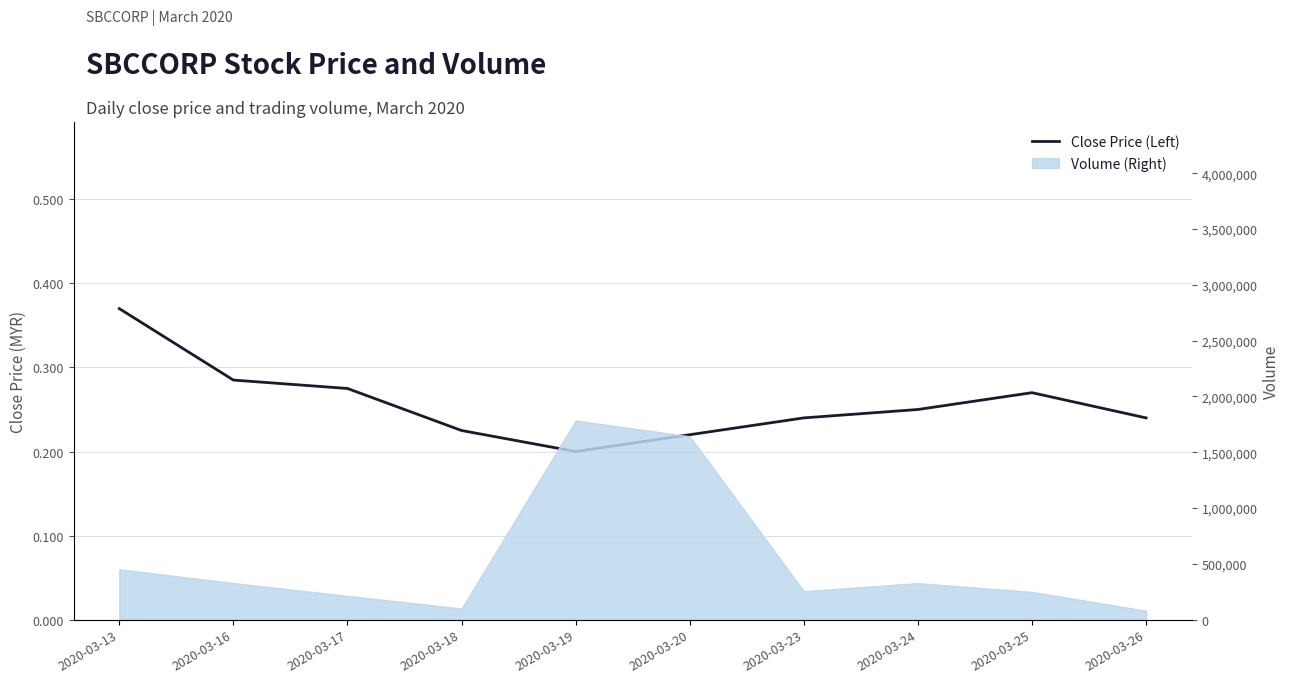

Between 2020-03-19 and 2020-03-20, which is larger?

2020-03-20